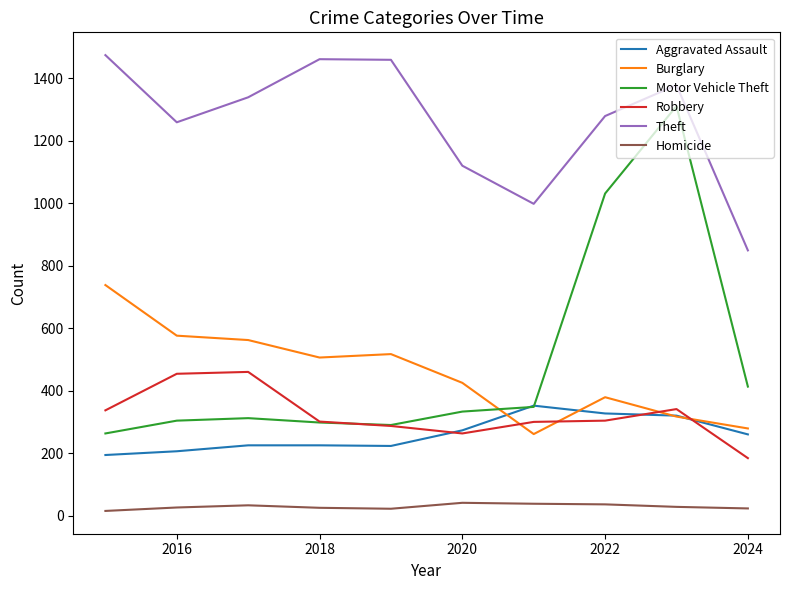

Which series has the largest range (max minus min)?

Motor Vehicle Theft